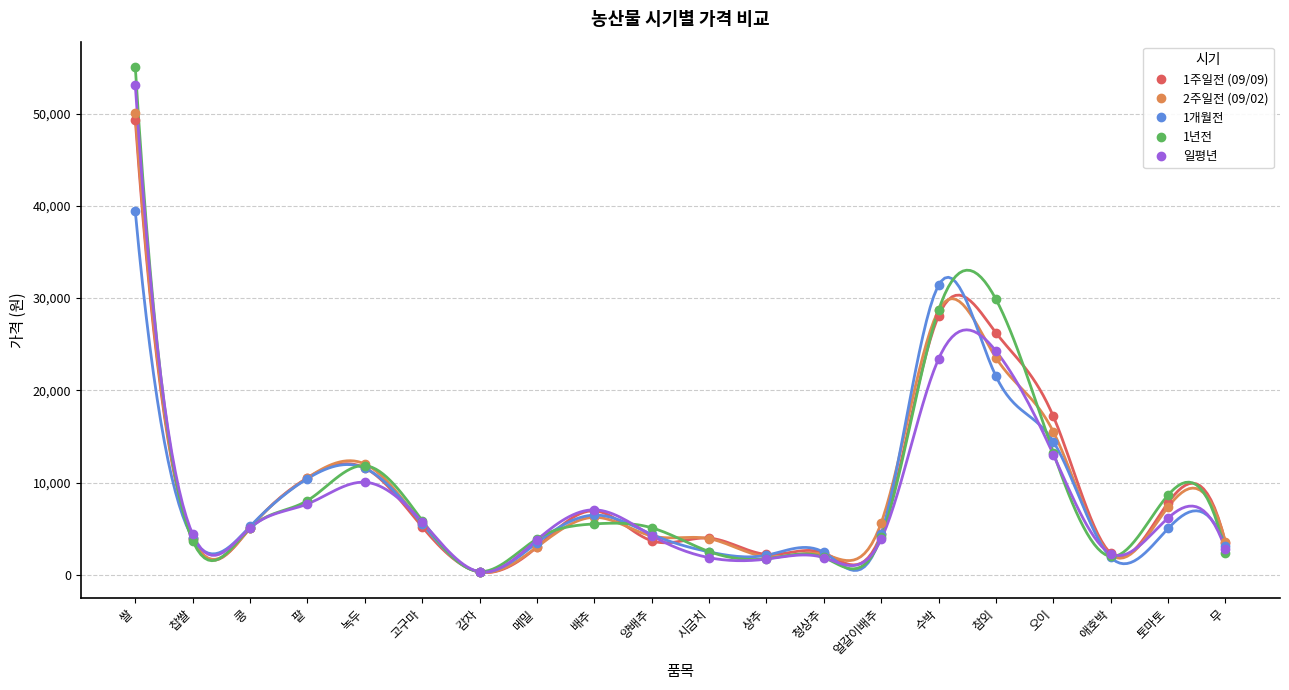

Reading left to right, extract all data points from this chart.

1주일전 (09/09): 쌀=49344	찹쌀=3819	콩=5053	팥=10506	녹두=11580	고구마=5189	감자=293	메밀=3000	배추=6926	양배추=3680	시금치=3968	상추=2203	청상추=2360	얼갈이배추=4414	수박=28083	참외=26233	오이=17167	애호박=2317	토마토=7800	무=3438
2주일전 (09/02): 쌀=50089	찹쌀=3992	콩=5063	팥=10506	녹두=12009	고구마=5496	감자=301	메밀=3000	배추=6224	양배추=4208	시금치=3909	상추=1952	청상추=2196	얼갈이배추=5624	수박=28667	참외=23529	오이=15500	애호박=2171	토마토=7344	무=3585
1개월전: 쌀=39399	찹쌀=3981	콩=5236	팥=10419	녹두=11552	고구마=5520	감자=314	메밀=3456	배추=6463	양배추=4380	시금치=2477	상추=2113	청상추=2427	얼갈이배추=4382	수박=31402	참외=21520	오이=14433	애호박=1883	토마토=5014	무=3156
1년전: 쌀=55071	찹쌀=3688	콩=5040	팥=8043	녹두=11831	고구마=5879	감자=337	메밀=3887	배추=5509	양배추=5088	시금치=2511	상추=1731	청상추=1868	얼갈이배추=4067	수박=28707	참외=29868	오이=13236	애호박=1981	토마토=8640	무=2313
일평년: 쌀=53111	찹쌀=4398	콩=5072	팥=7671	녹두=10032	고구마=5733	감자=317	메밀=3777	배추=7039	양배추=4248	시금치=1847	상추=1692	청상추=1851	얼갈이배추=3868	수박=23411	참외=24252	오이=13025	애호박=2286	토마토=6153	무=2757